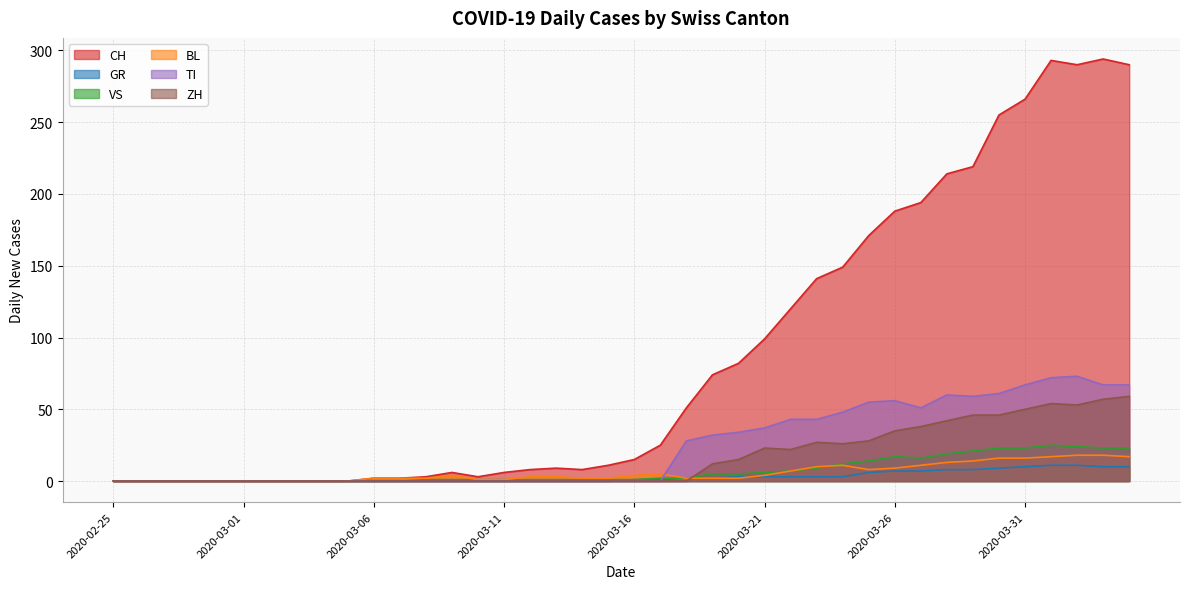

Reading left to right, what are all the values shown in this chart?

CH: 0	0	0	0	0	0	0	0	0	0	2	2	3	6	3	6	8	9	8	11	15	25	51	74	82	99	120	141	149	171	188	194	214	219	255	266	293	290	294	290
GR: 0	0	0	0	0	0	0	0	0	0	0	0	0	0	0	0	0	0	0	0	1	1	2	2	3	3	3	3	3	6	7	7	8	8	9	10	11	11	10	10
VS: 0	0	0	0	0	0	0	0	0	0	0	0	1	1	1	1	1	1	1	1	1	2	2	5	5	6	7	9	12	14	17	16	19	21	23	23	25	24	23	23
BL: 0	0	0	0	0	0	0	0	0	0	2	2	2	4	1	1	3	3	2	2	4	5	2	2	2	4	7	10	11	8	9	11	13	14	16	16	17	18	18	17
TI: 0	0	0	0	0	0	0	0	0	0	0	0	0	0	0	0	0	0	0	0	0	0	28	32	34	37	43	43	48	55	56	51	60	59	61	67	72	73	67	67
ZH: 0	0	0	0	0	0	0	0	0	0	0	0	0	0	0	0	0	0	0	0	0	0	0	12	15	23	22	27	26	28	35	38	42	46	46	50	54	53	57	59